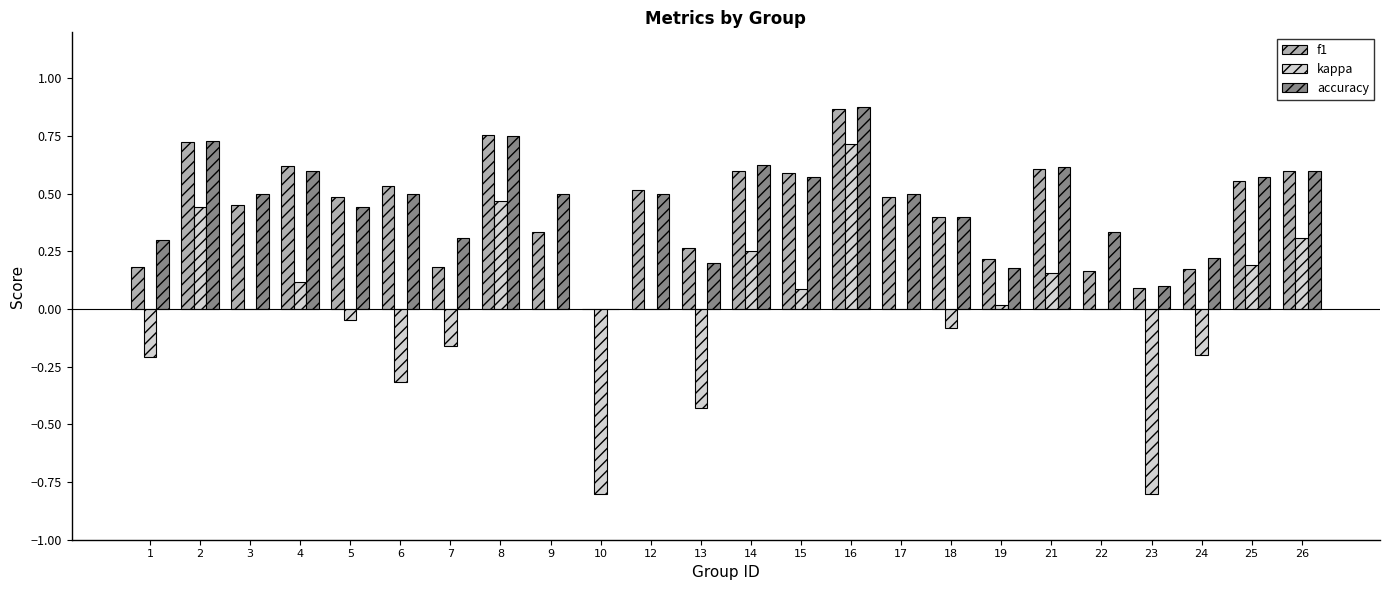

Which category has the highest value in the kappa series?

16